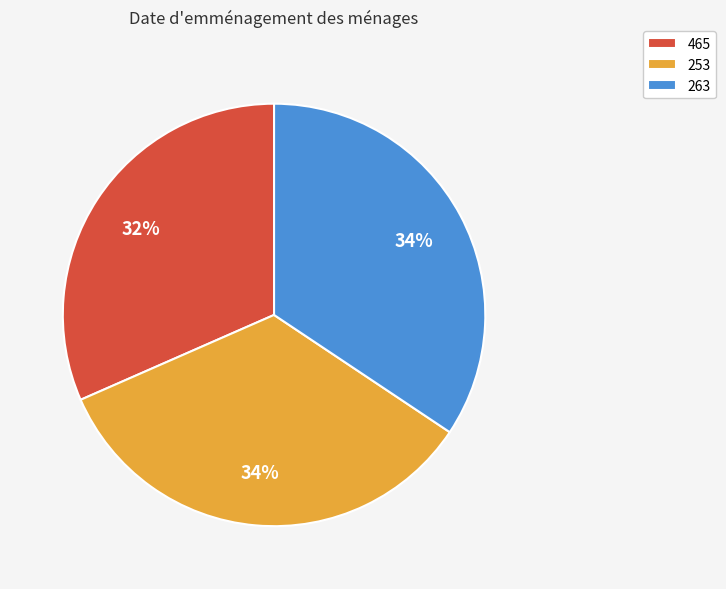

Do 465 and 263 together represent more than half of the pie?

Yes